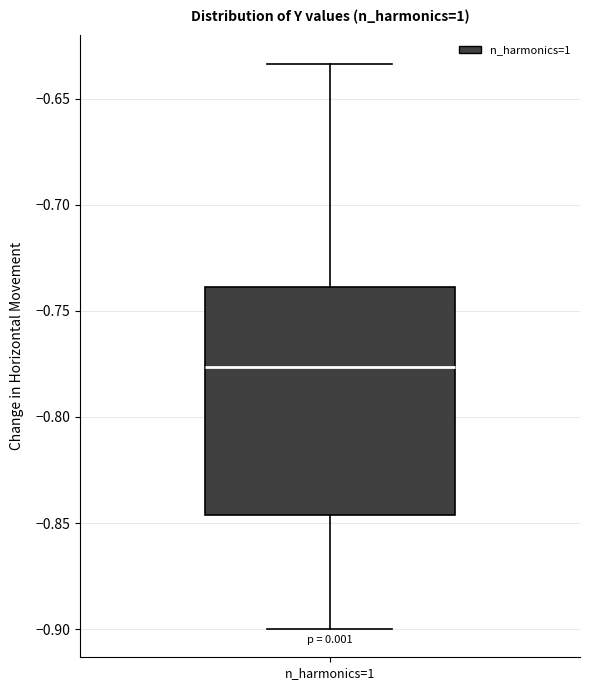

Transcribe this box plot: give where the median line is, the range the box spans, and where the two whiskers end, as read against the y-axis. The values are not printed on the chart, so give them approximately, as read against the axis.

median -0.775, box -0.845 to -0.740, whiskers -0.900 to -0.635